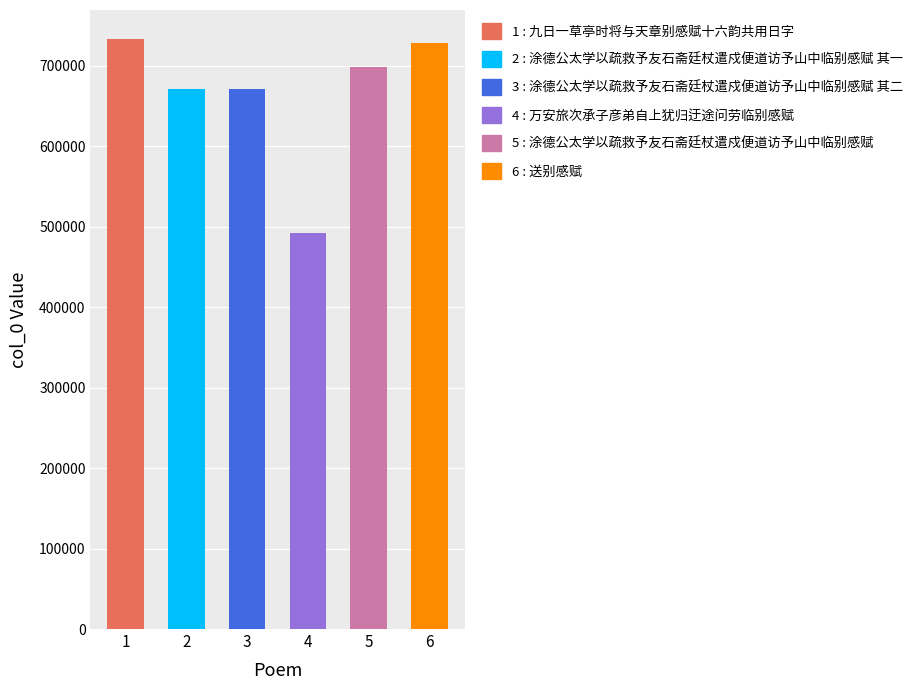

Between 九日一草亭时将与天章别感赋十六韵共用日字 and 涂德公太学以疏救予友石斋廷杖遣戍便道访予山中临别感赋, which is larger?

九日一草亭时将与天章别感赋十六韵共用日字